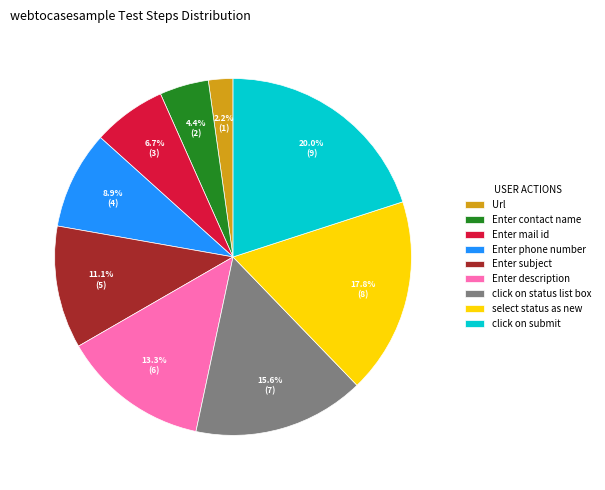

The click on submit slice represents 33% of the pie. True or false?

False